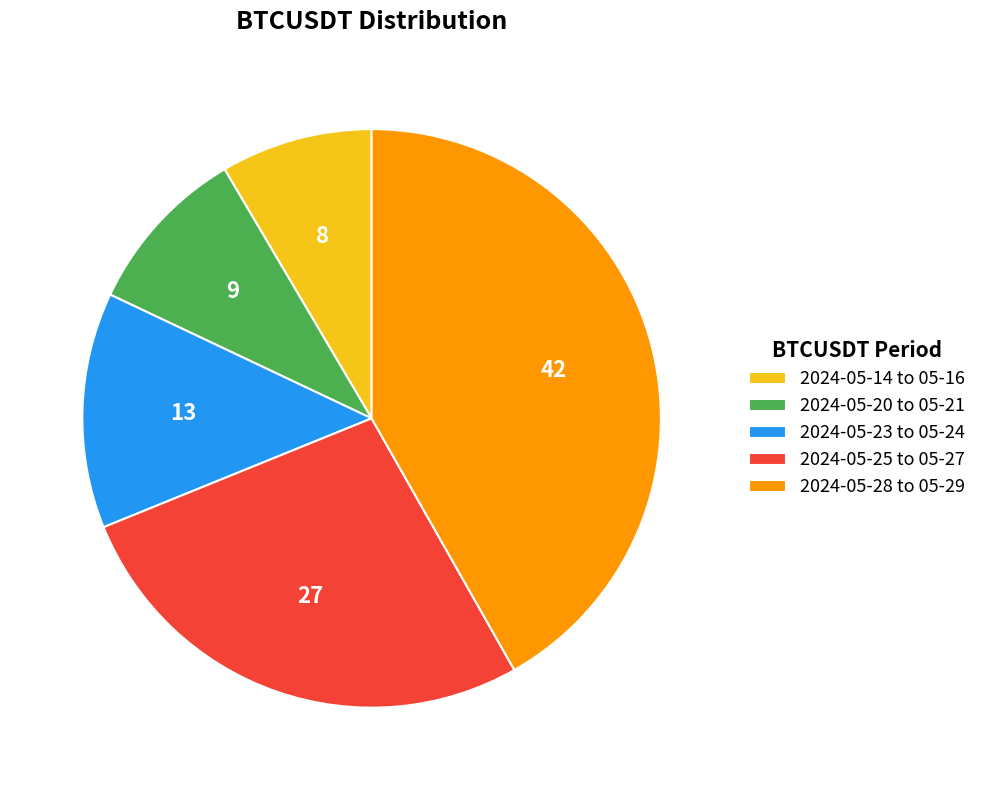

Count the number of slices in the pie.

5